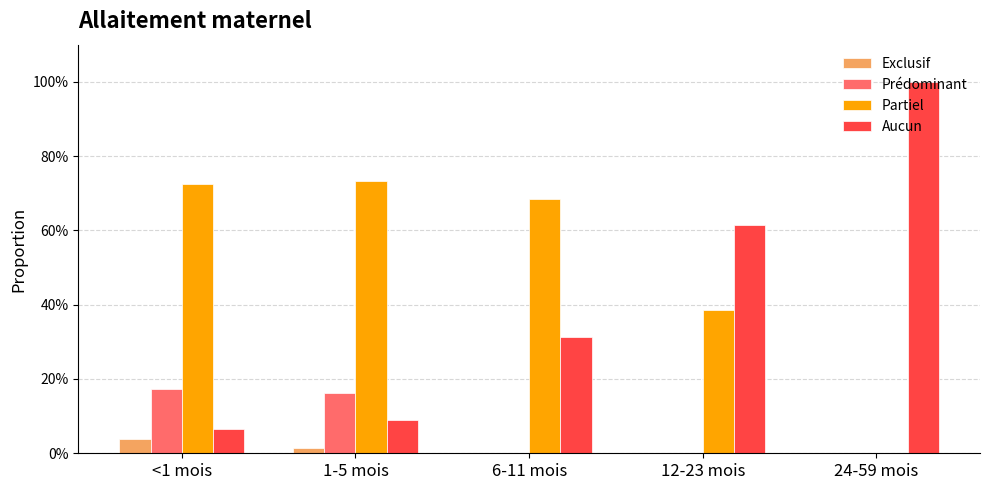

Read the Partiel value at 12-23 mois.

0.4